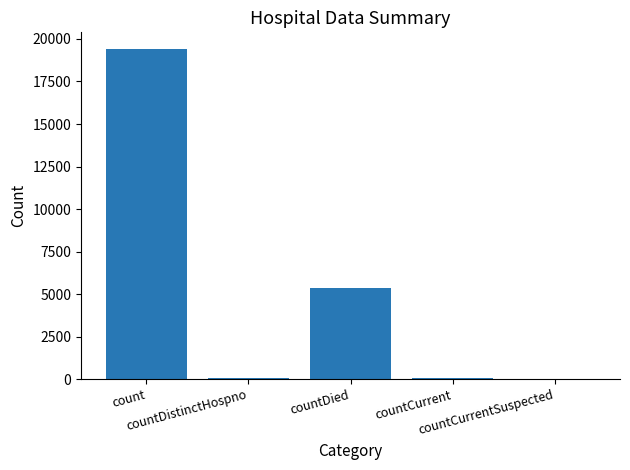

What is the greatest value displayed?

19420